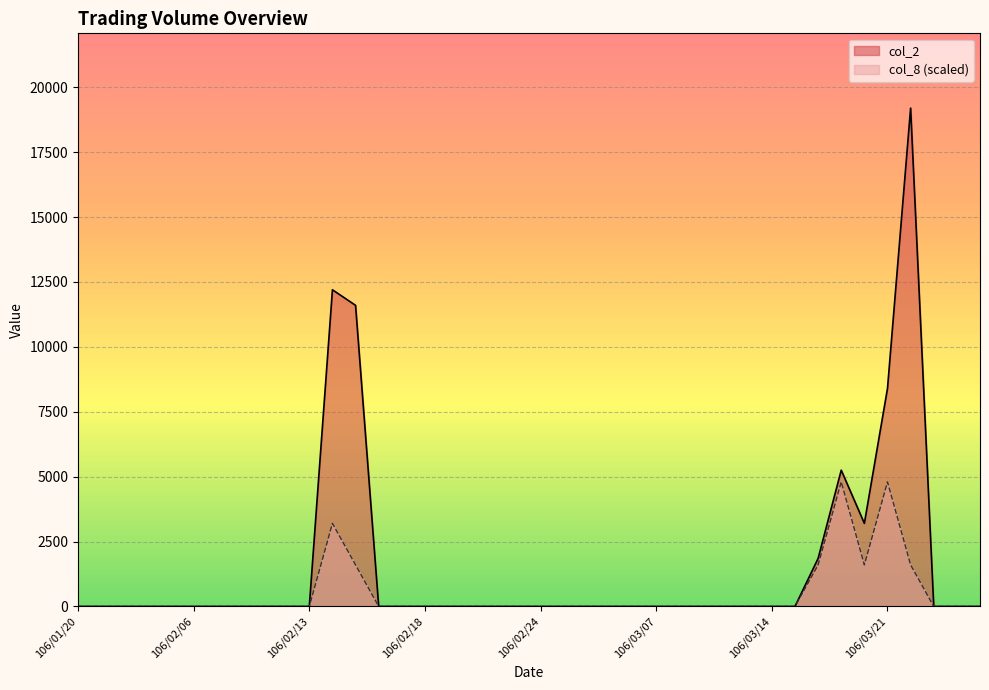

Reading left to right, list all the values displayed in this chart.

col_2: 0	0	0	0	0	0	0	0	0	0	0	12200	11600	0	0	0	0	0	0	0	0	0	0	0	0	0	0	0	0	0	0	0	1850	5250	3200	8400	19200	0	0	0
col_8: 0	0	0	0	0	0	0	0	0	0	0	3200	1600	0	0	0	0	0	0	0	0	0	0	0	0	0	0	0	0	0	0	0	1600	4800	1600	4800	1600	0	0	0